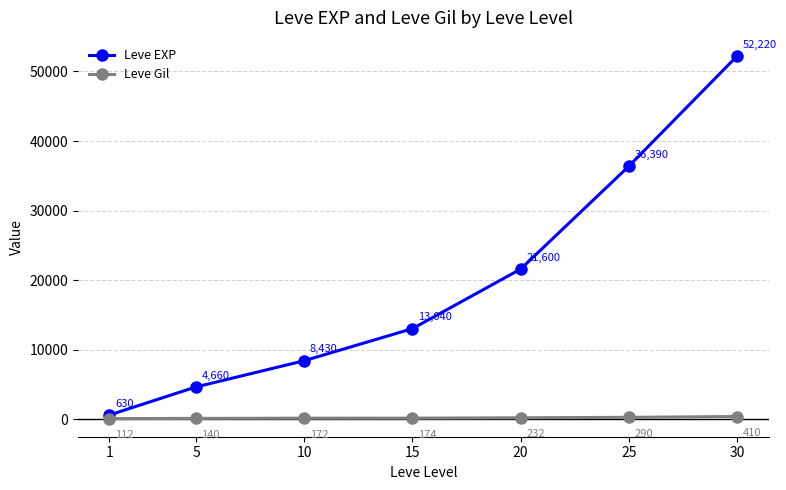

True or false: Leve EXP and Leve Gil cross at least once.

False